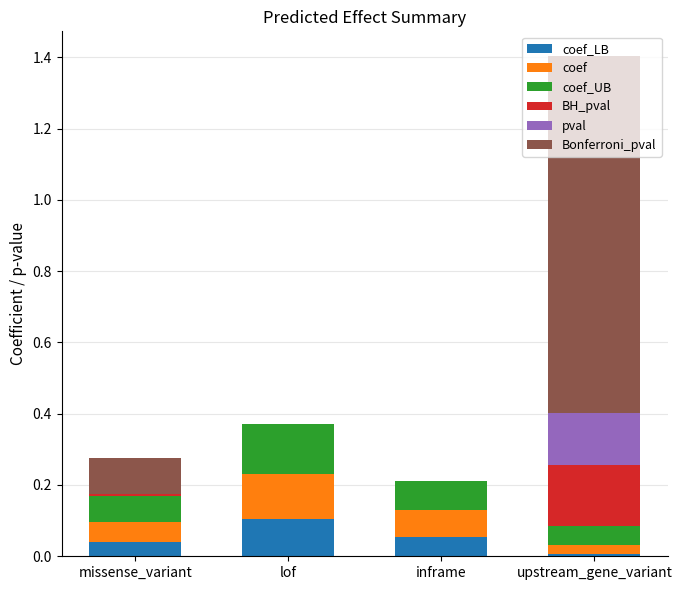

At which category is the sum across all series the highest?

upstream_gene_variant